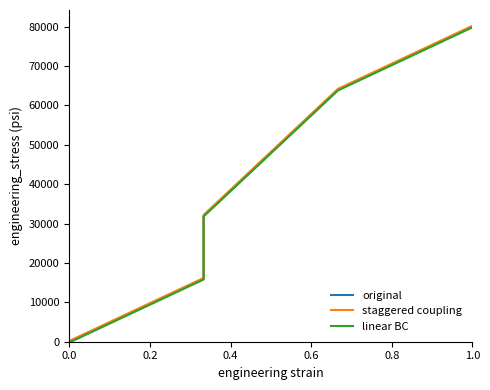

What are all the series names shown in the legend?

original, staggered coupling, linear BC